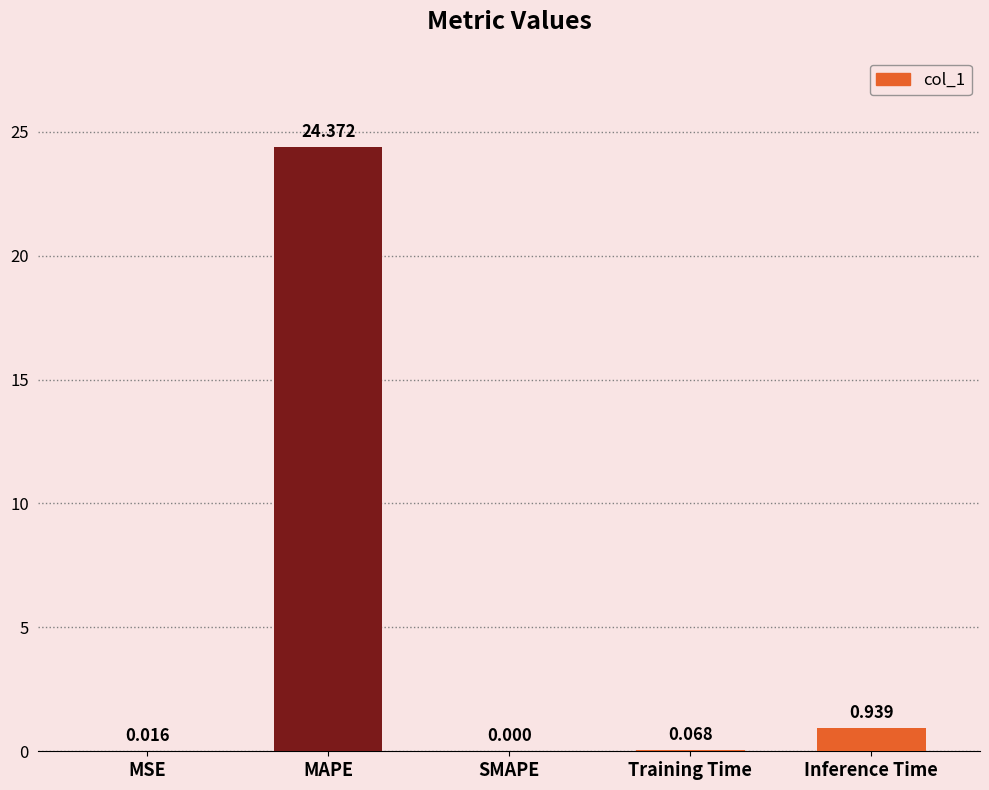

Which label corresponds to the largest value in the chart?

MAPE